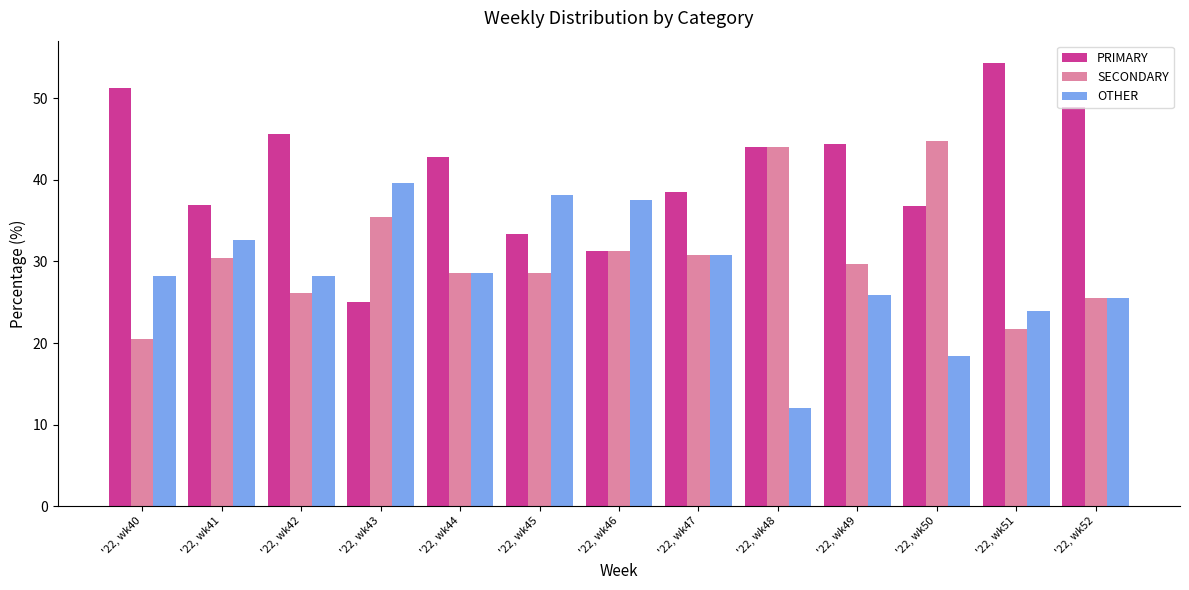

Rank the series by their average value, from highest to lowest.

PRIMARY, SECONDARY, OTHER